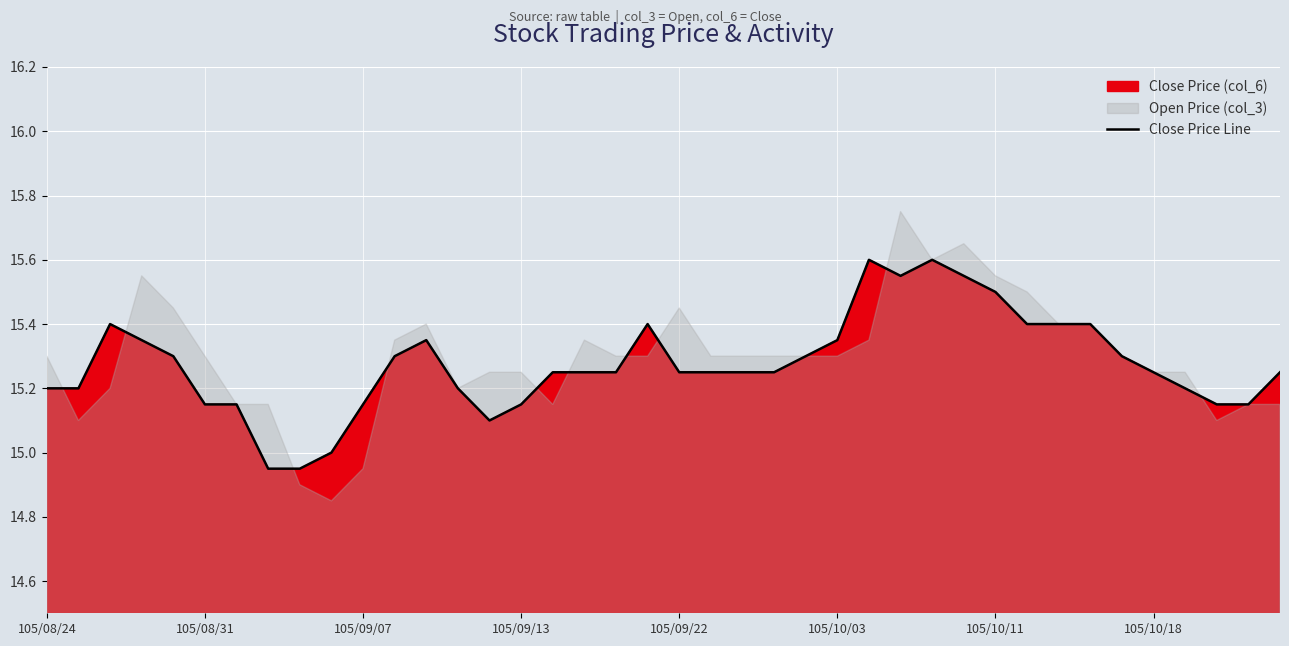

What is the difference between the values at 30 and 28?

0.1